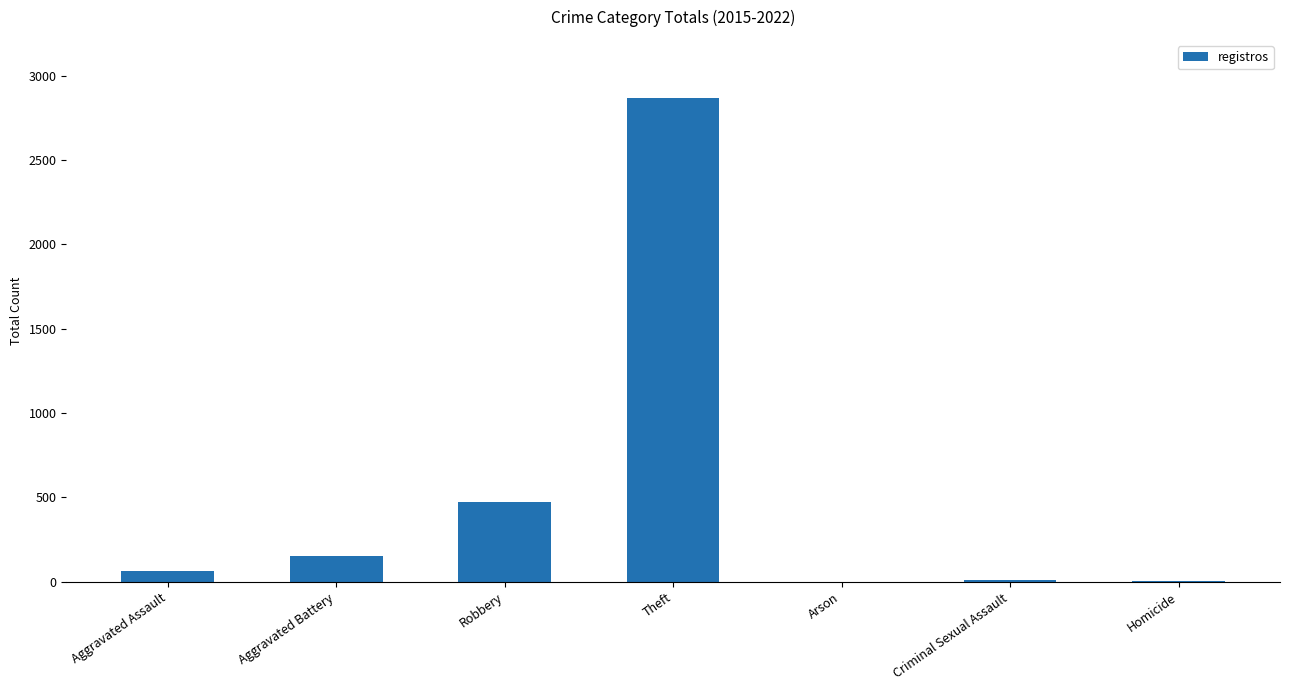

What is the difference between the values at Robbery and Aggravated Assault?

410